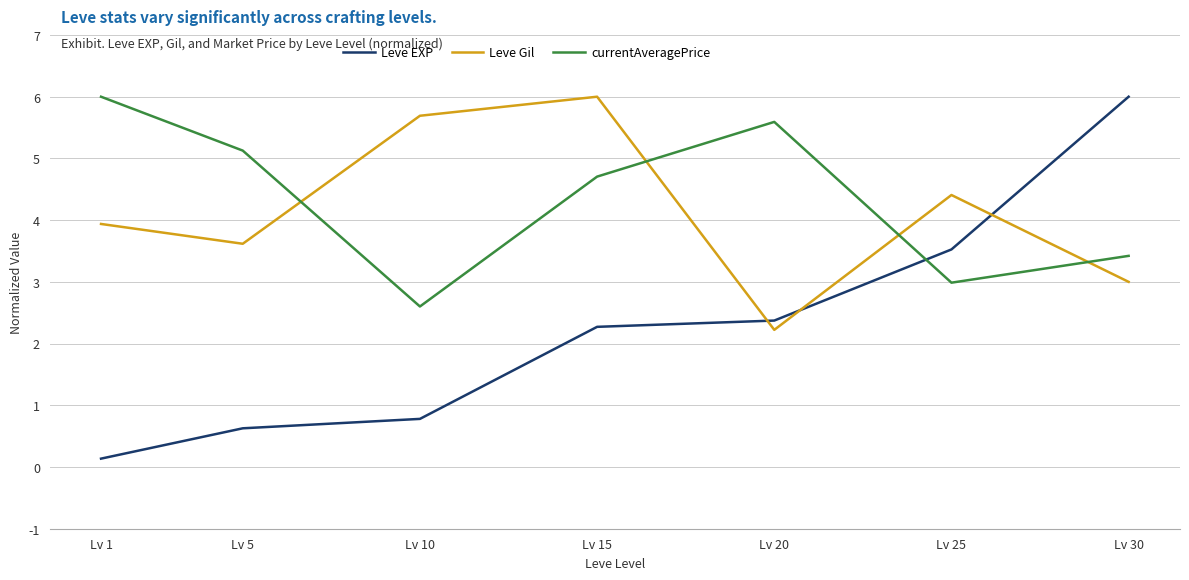

What are all the series names shown in the legend?

Leve EXP, Leve Gil, currentAveragePrice